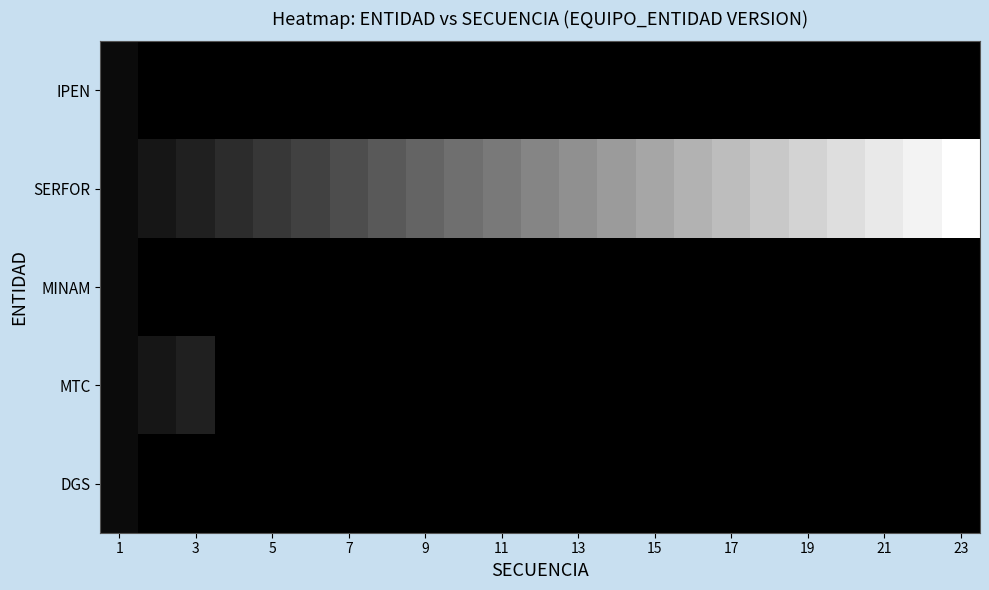

How many distinct data groups are displayed?

5